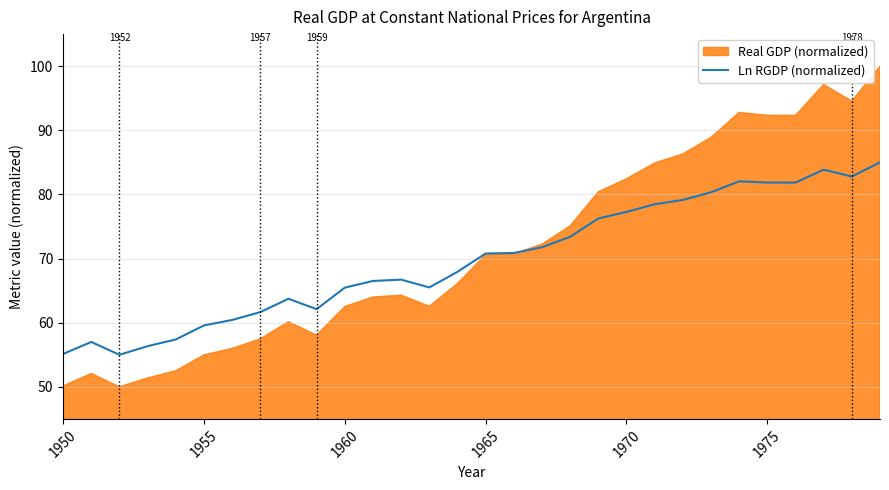

Is it true that Ln RGDP (normalized) equals 40.6 at 1965?

False